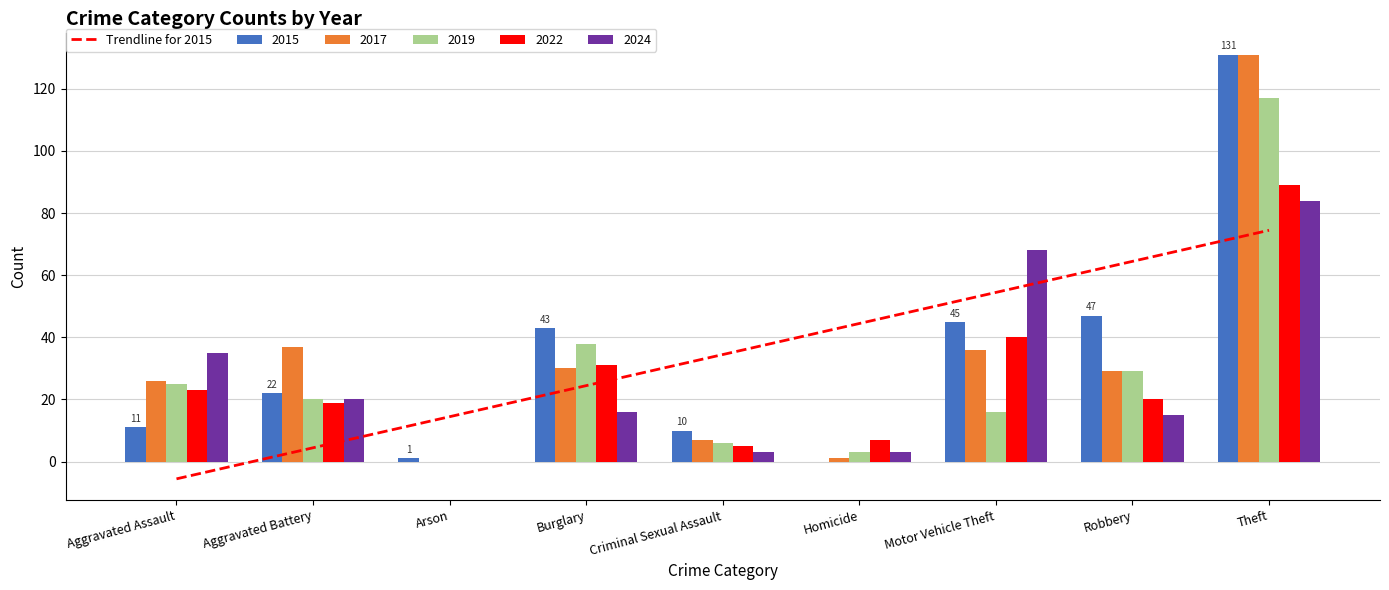

At how many categories does at least one series exceed 24?

6